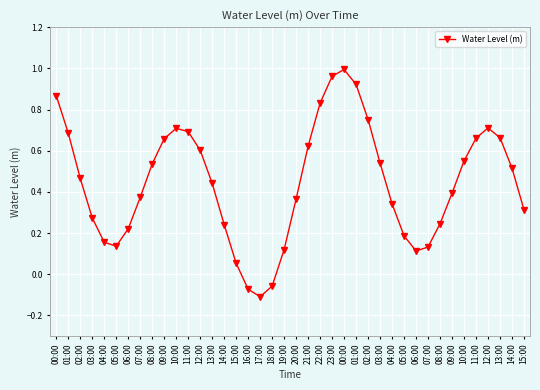

Which category has the highest value across all series?

00:00